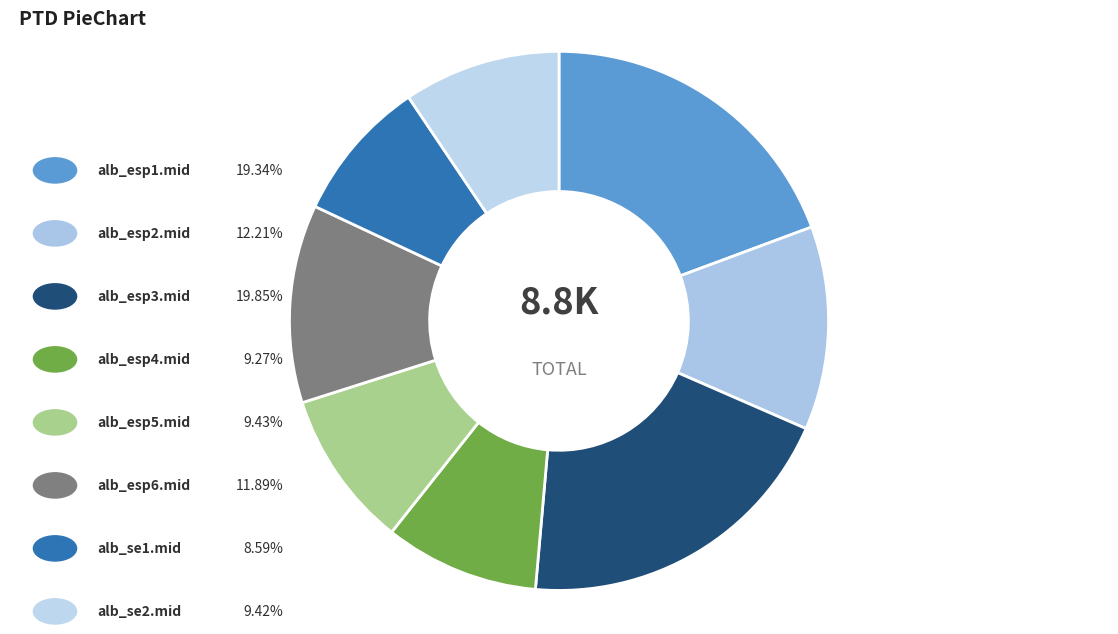

How many segments does this pie chart have?

8